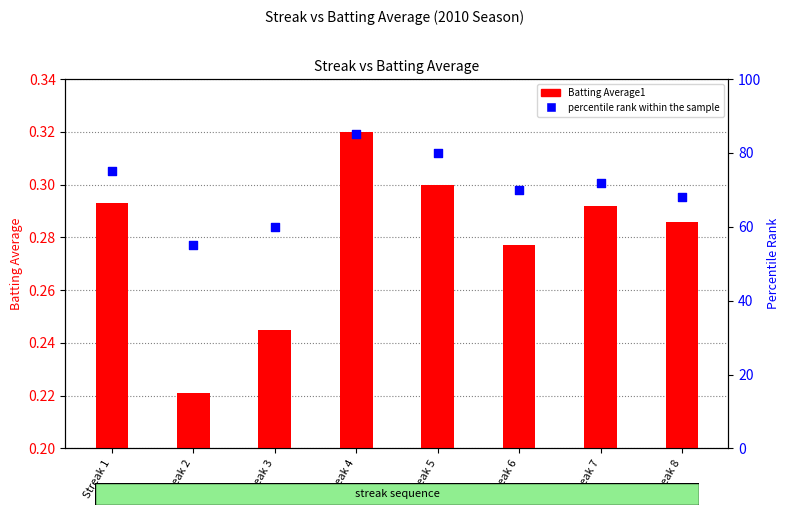

At how many categories does at least one series exceed 81?

1